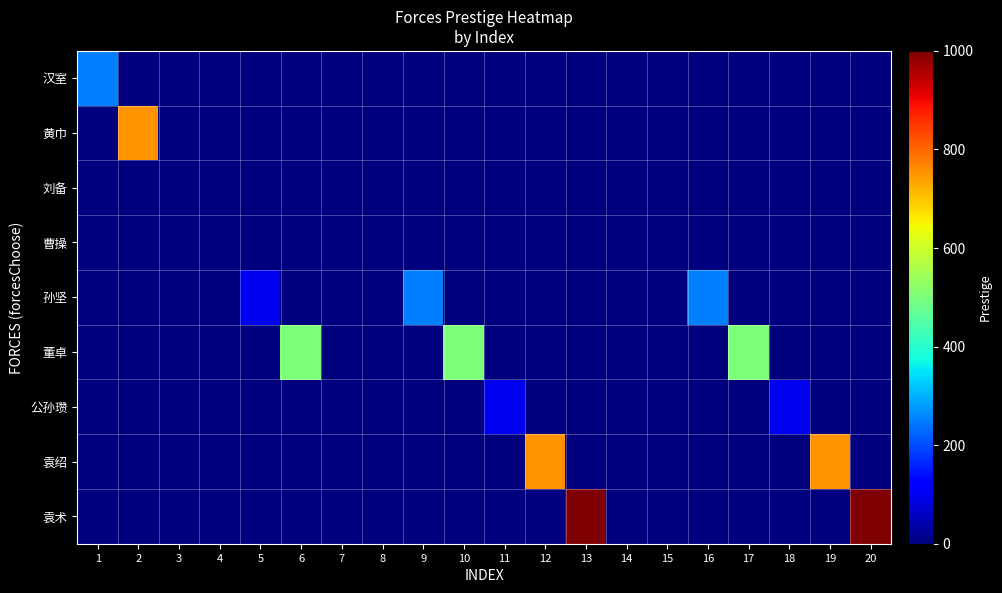

Reading right to left, transcribe all the data shown in this chart.

汉室: 20=0	19=0	18=0	17=0	16=0	15=0	14=0	13=0	12=0	11=0	10=0	9=0	8=0	7=0	6=0	5=0	4=0	3=0	2=0	1=250
黄巾: 20=0	19=0	18=0	17=0	16=0	15=0	14=0	13=0	12=0	11=0	10=0	9=0	8=0	7=0	6=0	5=0	4=0	3=0	2=750	1=0
刘备: 20=0	19=0	18=0	17=0	16=0	15=0	14=0	13=0	12=0	11=0	10=0	9=0	8=0	7=0	6=0	5=0	4=0	3=0	2=0	1=0
曹操: 20=0	19=0	18=0	17=0	16=0	15=0	14=0	13=0	12=0	11=0	10=0	9=0	8=0	7=0	6=0	5=0	4=0	3=0	2=0	1=0
孙坚: 20=0	19=0	18=0	17=0	16=250	15=0	14=0	13=0	12=0	11=0	10=0	9=250	8=0	7=0	6=0	5=100	4=0	3=0	2=0	1=0
董卓: 20=0	19=0	18=0	17=500	16=0	15=0	14=0	13=0	12=0	11=0	10=500	9=0	8=0	7=0	6=500	5=0	4=0	3=0	2=0	1=0
公孙瓒: 20=0	19=0	18=100	17=0	16=0	15=0	14=0	13=0	12=0	11=100	10=0	9=0	8=0	7=0	6=0	5=0	4=0	3=0	2=0	1=0
袁绍: 20=0	19=750	18=0	17=0	16=0	15=0	14=0	13=0	12=750	11=0	10=0	9=0	8=0	7=0	6=0	5=0	4=0	3=0	2=0	1=0
袁术: 20=1000	19=0	18=0	17=0	16=0	15=0	14=0	13=1000	12=0	11=0	10=0	9=0	8=0	7=0	6=0	5=0	4=0	3=0	2=0	1=0